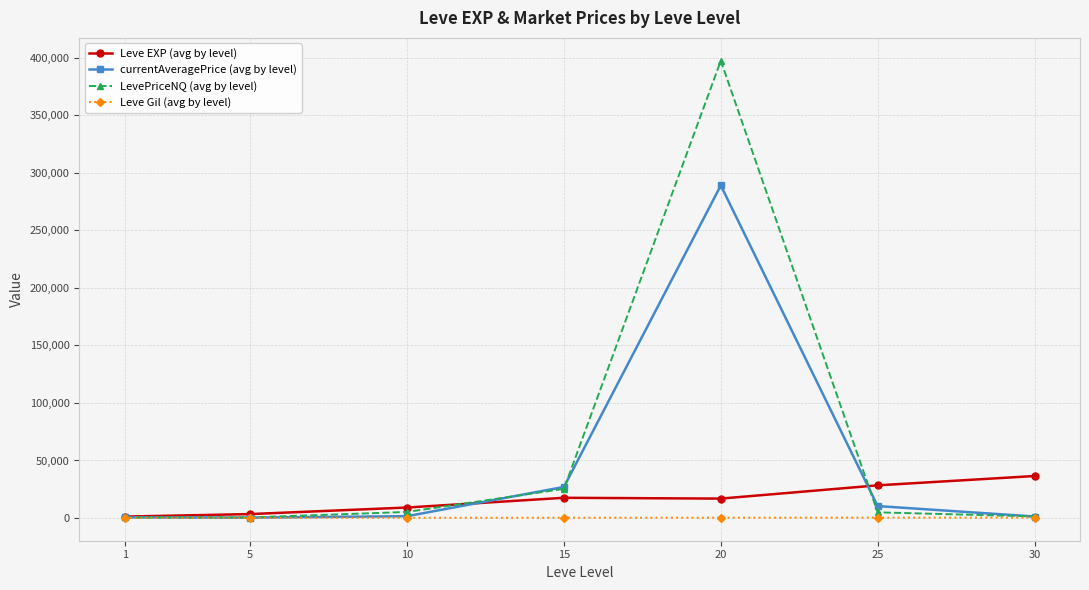

True or false: LevePriceNQ (avg by level) has more than 0 interior local peaks.

True